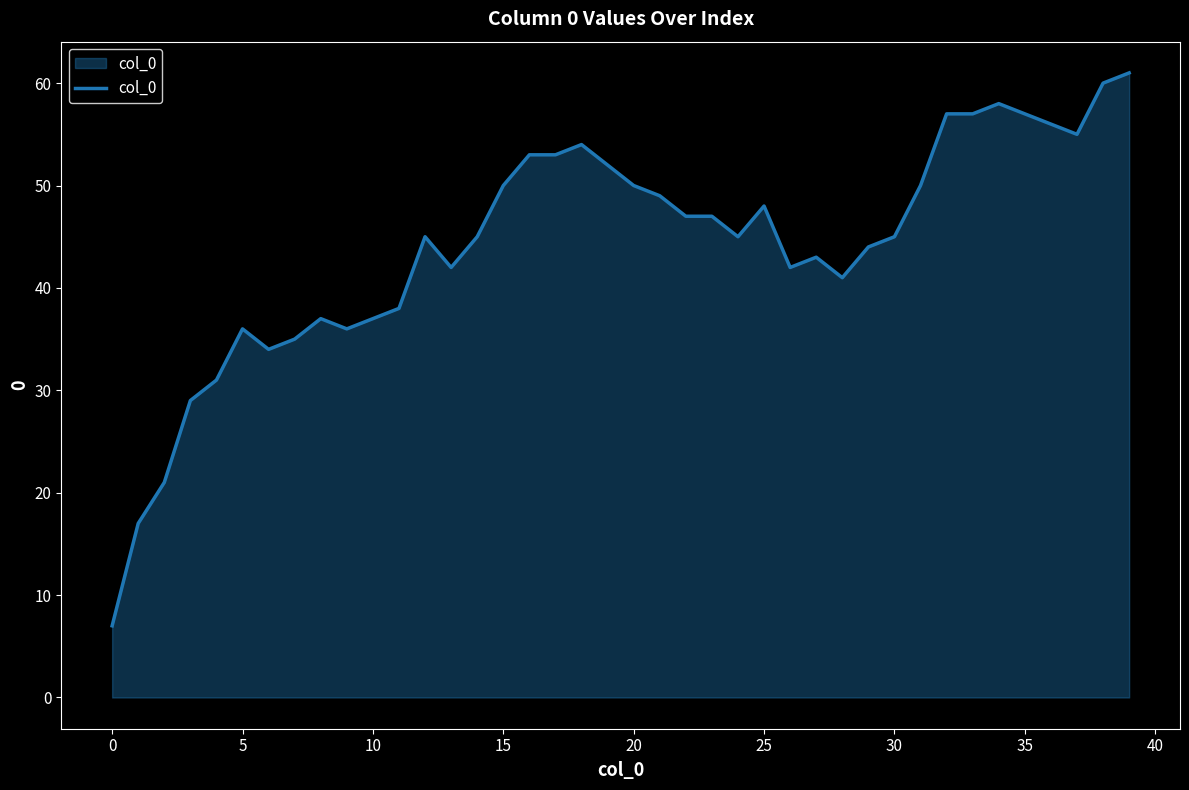

What is the smallest value displayed?

7